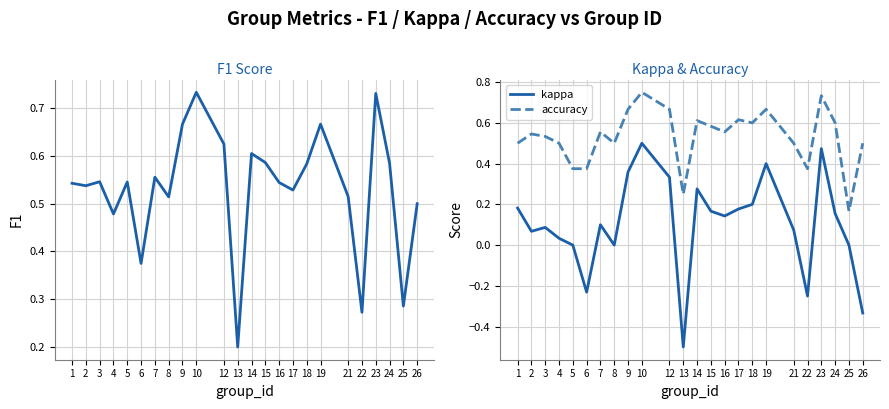

Reading right to left, list all the values displayed in this chart.

f1: 0.5	0.3	0.6	0.7	0.3	0.5	0.7	0.6	0.5	0.5	0.6	0.6	0.2	0.6	0.7	0.7	0.5	0.6	0.4	0.5	0.5	0.5	0.5	0.5
kappa: -0.3	0.0	0.2	0.5	-0.2	0.1	0.4	0.2	0.2	0.1	0.2	0.3	-0.5	0.3	0.5	0.4	0.0	0.1	-0.2	0.0	0.0	0.1	0.1	0.2
accuracy: 0.5	0.2	0.6	0.7	0.4	0.5	0.7	0.6	0.6	0.6	0.6	0.6	0.2	0.7	0.8	0.7	0.5	0.6	0.4	0.4	0.5	0.5	0.5	0.5